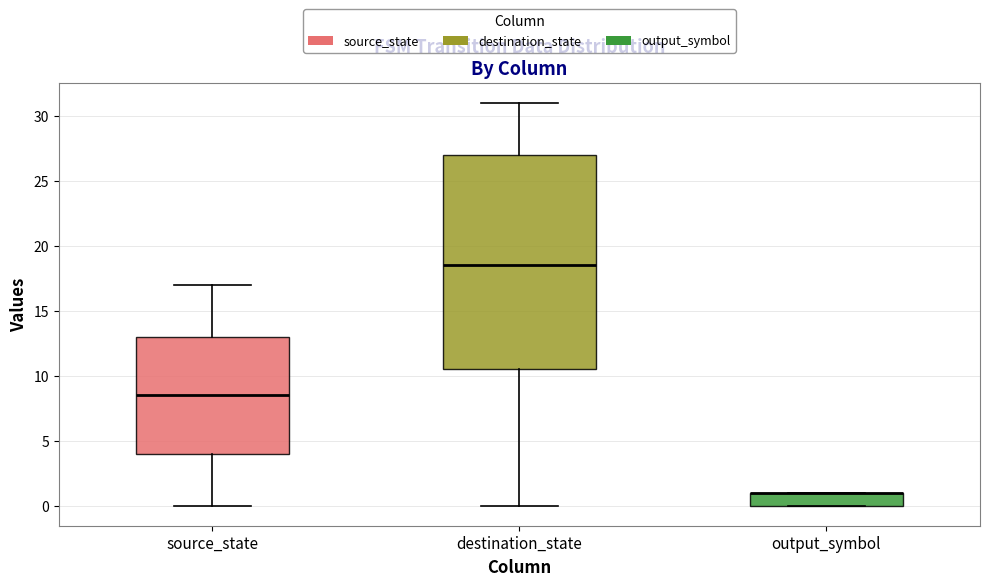

Where does the lower whisker of the box for source_state end on the y-axis? The values are not printed on the chart, so give them approximately, as read against the axis.

0.0